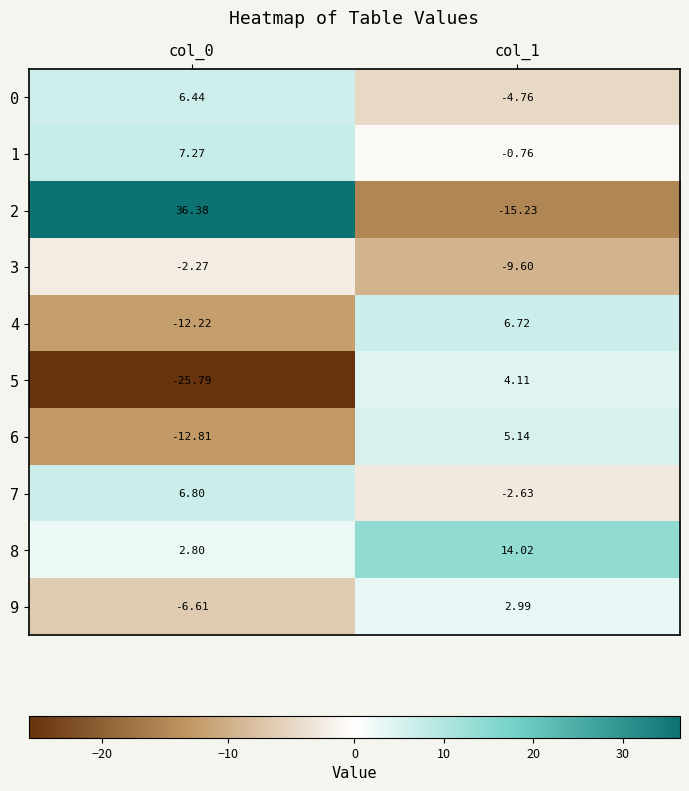

At which category does the chart reach its minimum across all series?

col_0